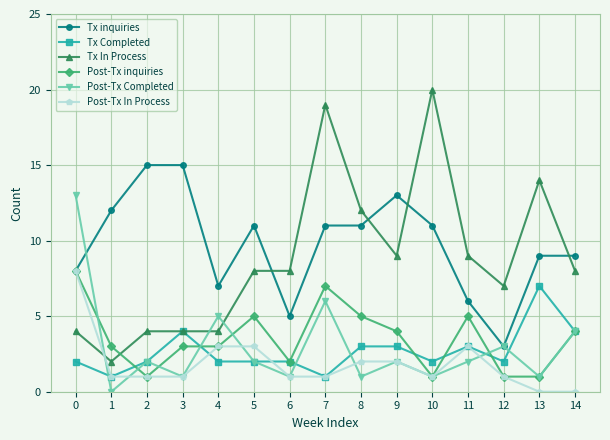

True or false: Tx inquiries has a value of 11 at 10.

True